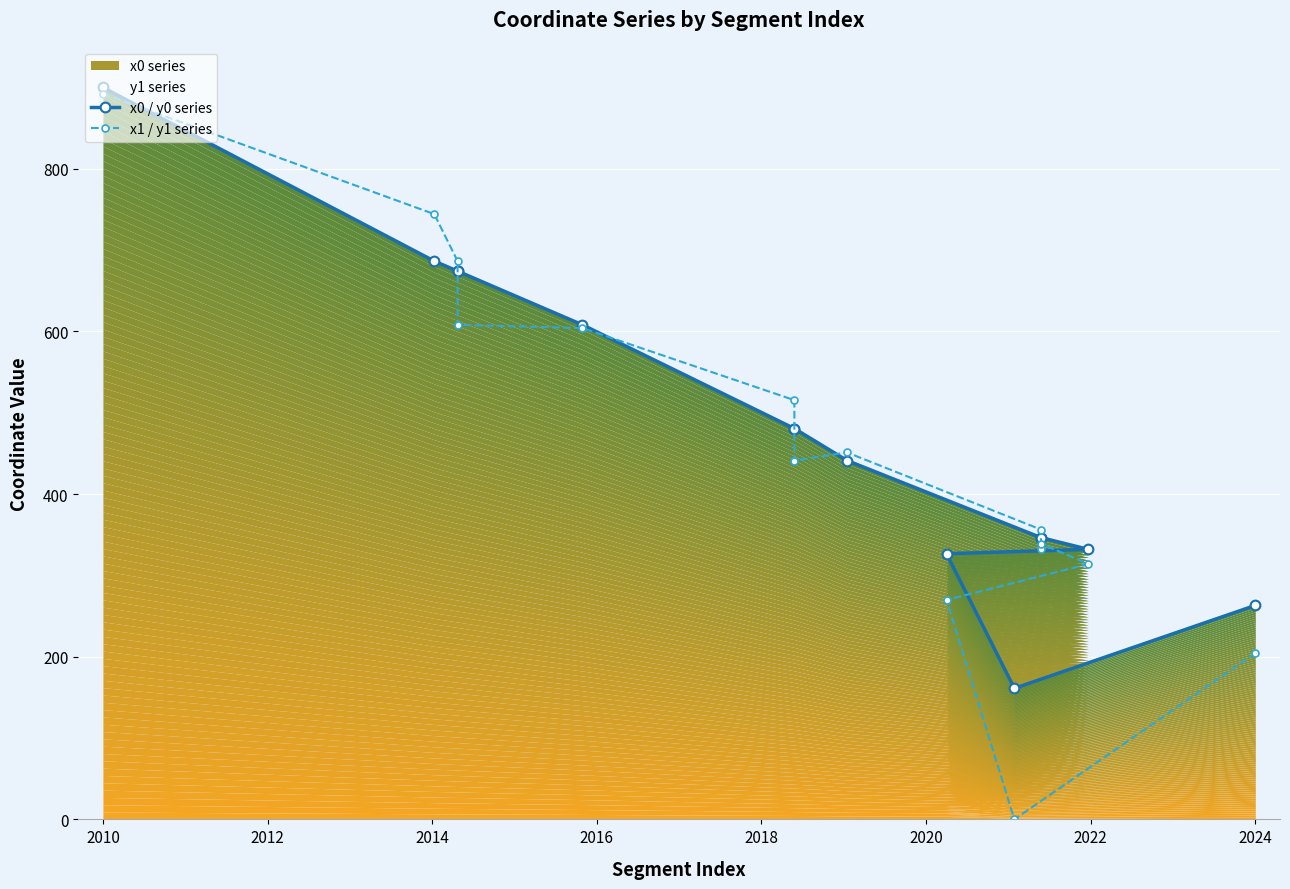

What is the difference between the highest and lowest values at 2020?

39.3